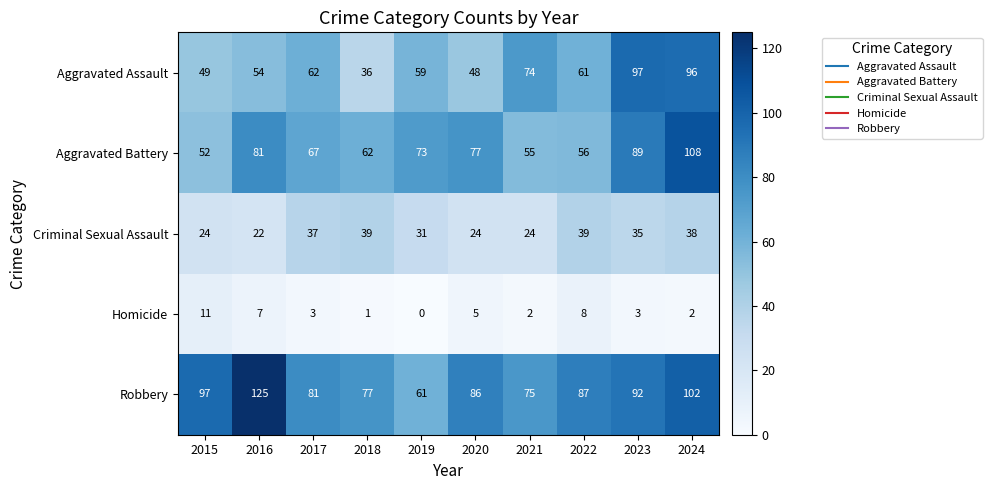

List the series in order of their peak value, lowest first.

Homicide, Criminal Sexual Assault, Aggravated Assault, Aggravated Battery, Robbery